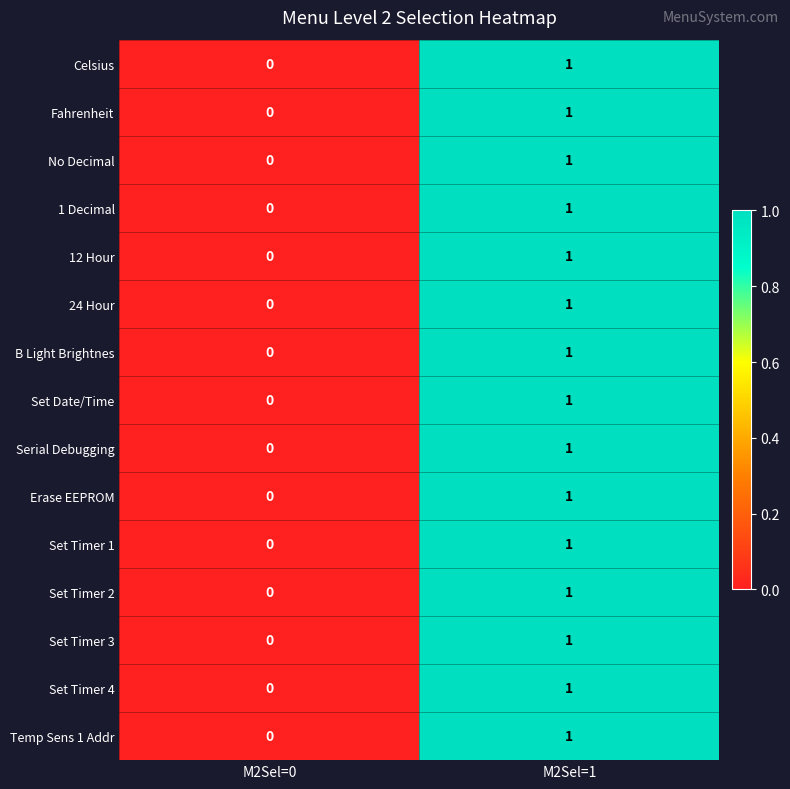

Reading left to right, extract all data points from this chart.

Celsius: 0	1
Fahrenheit: 0	1
No Decimal: 0	1
1 Decimal: 0	1
12 Hour: 0	1
24 Hour: 0	1
B Light Brightnes: 0	1
Set Date/Time: 0	1
Serial Debugging: 0	1
Erase EEPROM: 0	1
Set Timer 1: 0	1
Set Timer 2: 0	1
Set Timer 3: 0	1
Set Timer 4: 0	1
Temp Sens 1 Addr: 0	1